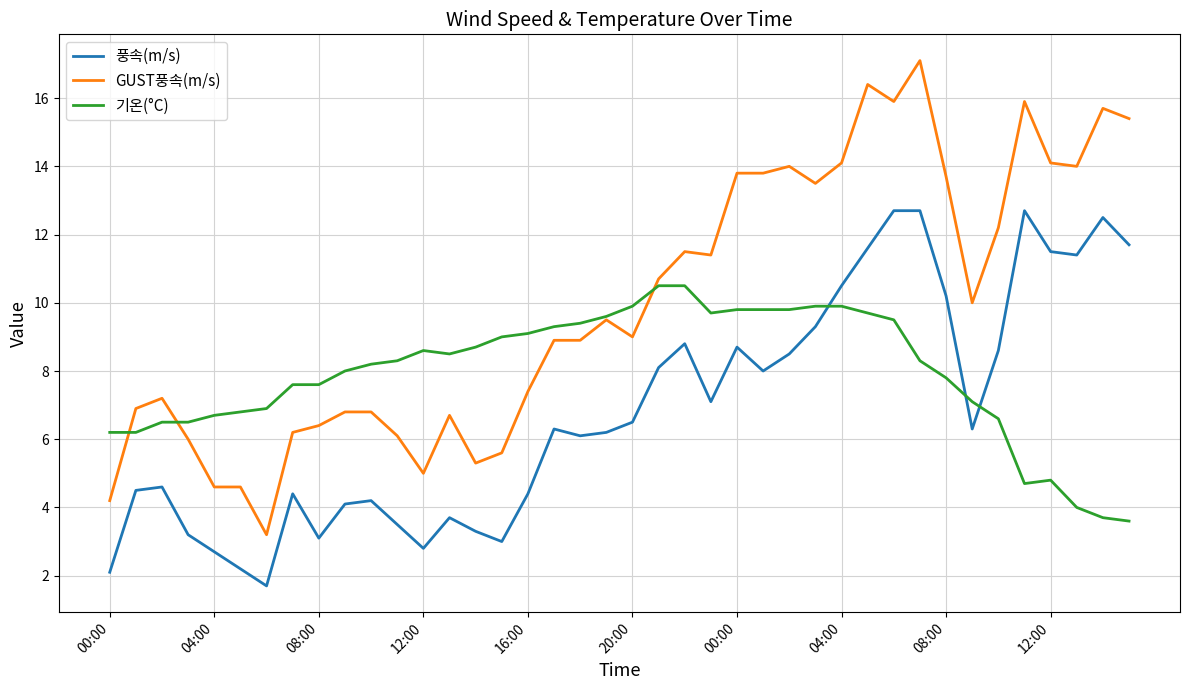

Rank the series by their average value, from lowest to highest.

풍속(m/s), 기온(°C), GUST풍속(m/s)